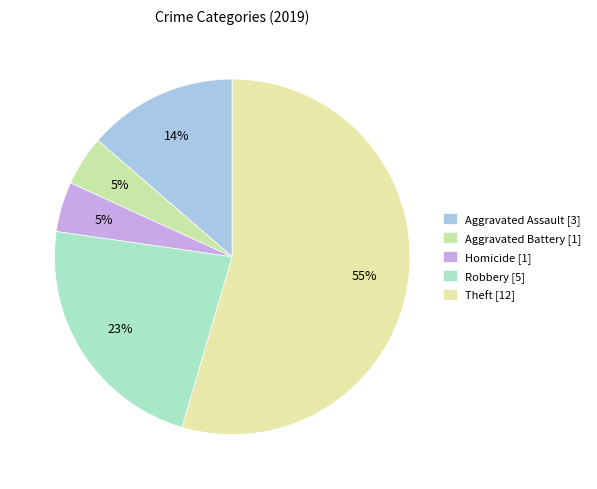

Count the number of slices in the pie.

5